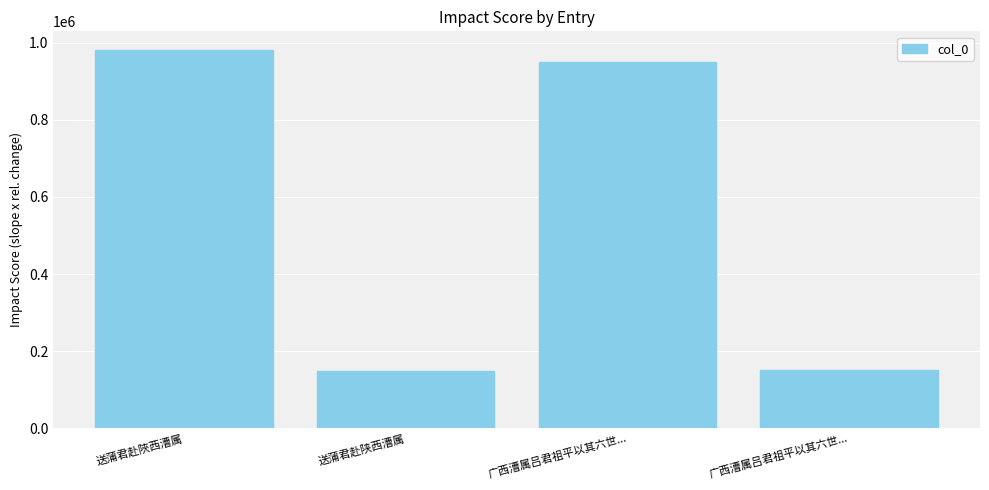

Is it true that the value at 送蒲君赴陕西漕属 is 149895?

True